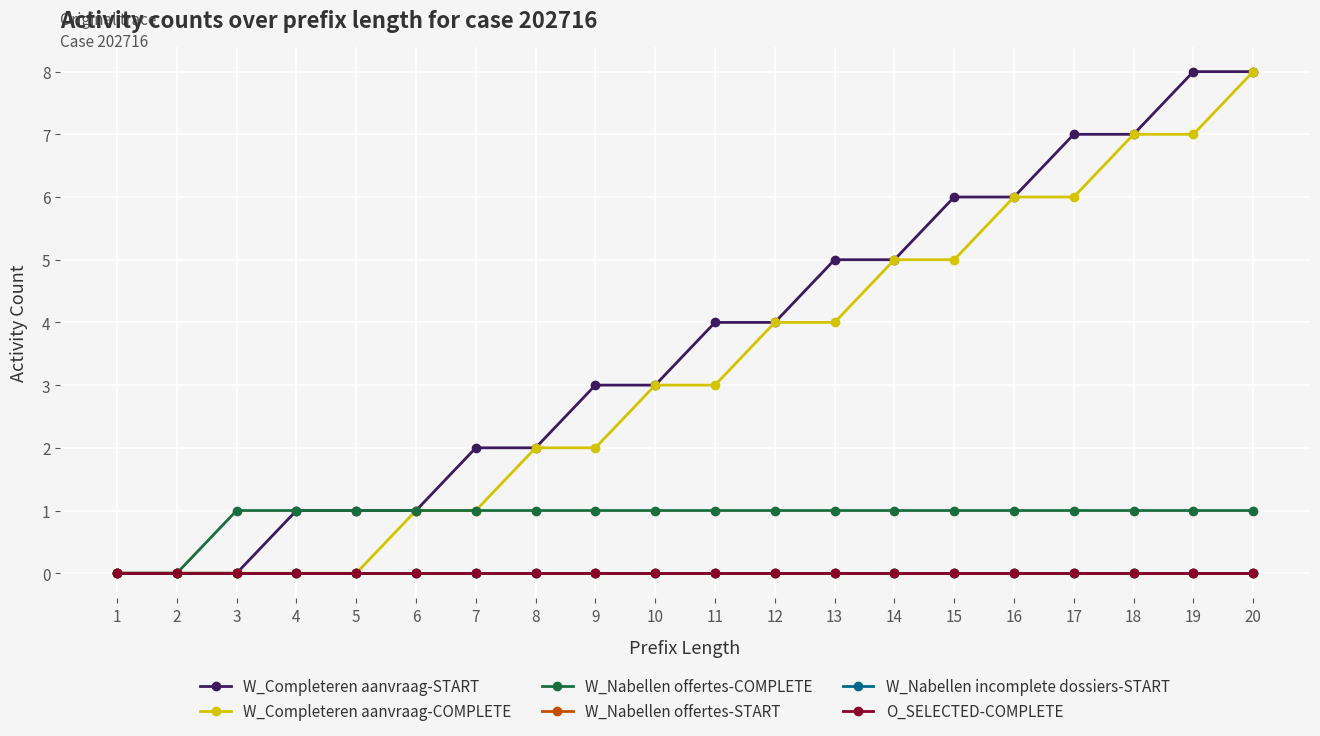

Is this an area chart (filled region under the line)?

No